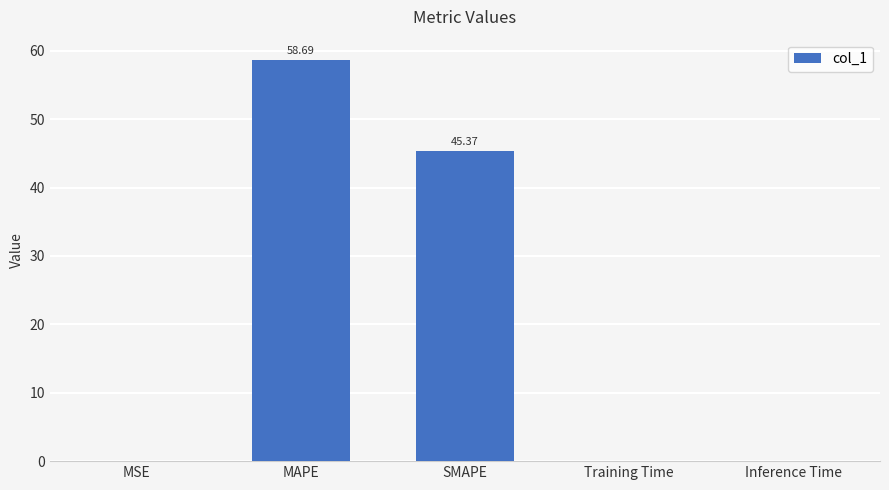

Which has a higher value, MAPE or Inference Time?

MAPE